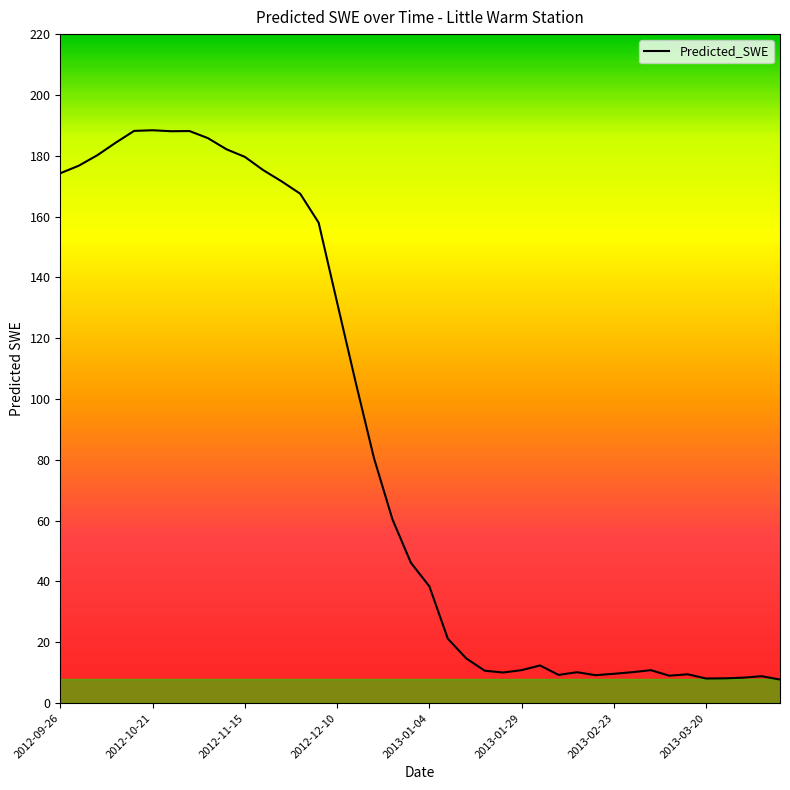

What is the smallest value displayed?

7.7